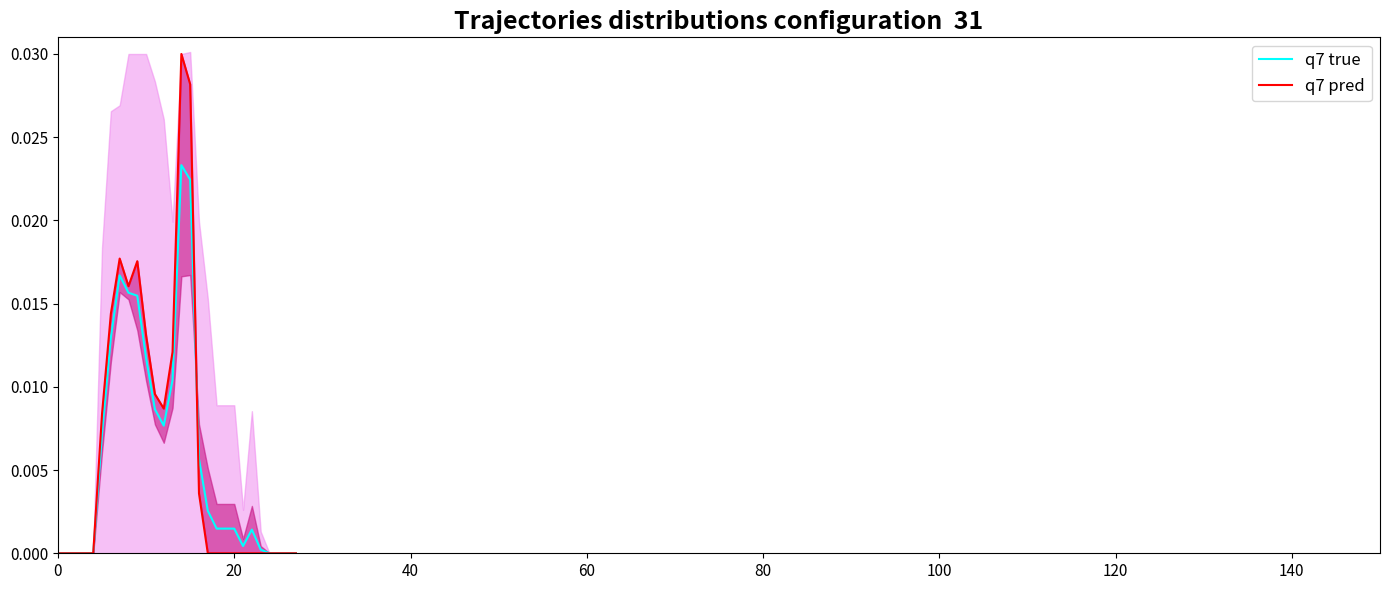

How many categories are shown in the chart?

28